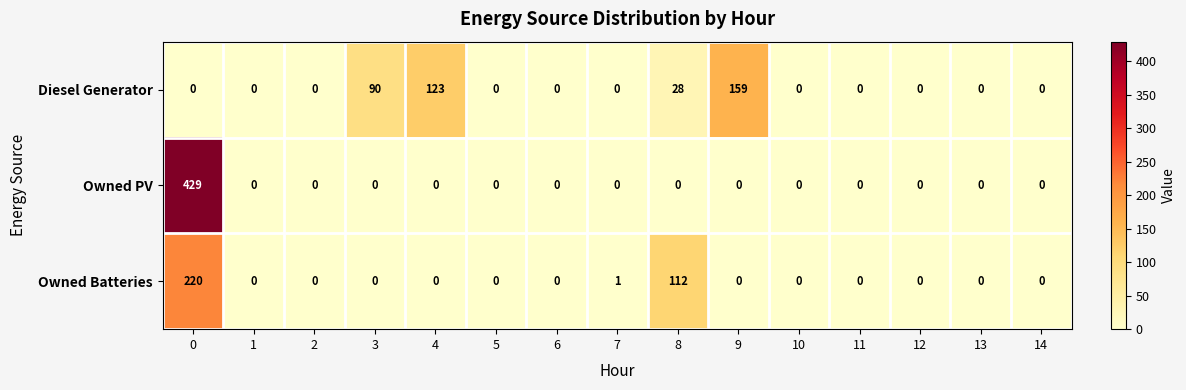

Count the Diesel Generator values in the range 0 to 28.

12